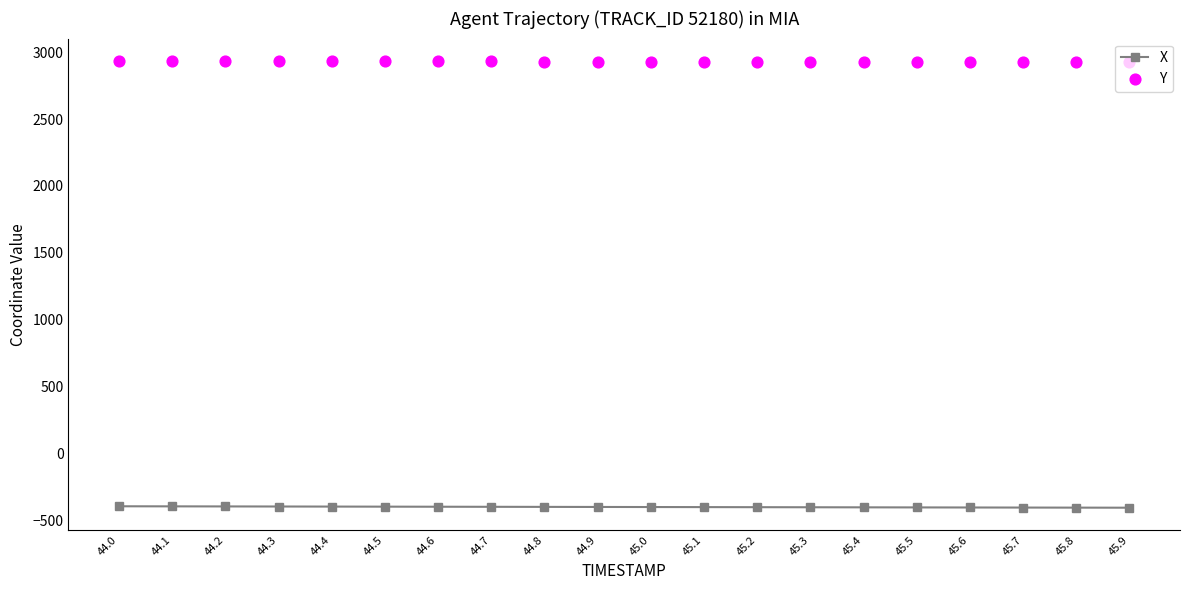

At which category is the sum across all series the highest?

44.0